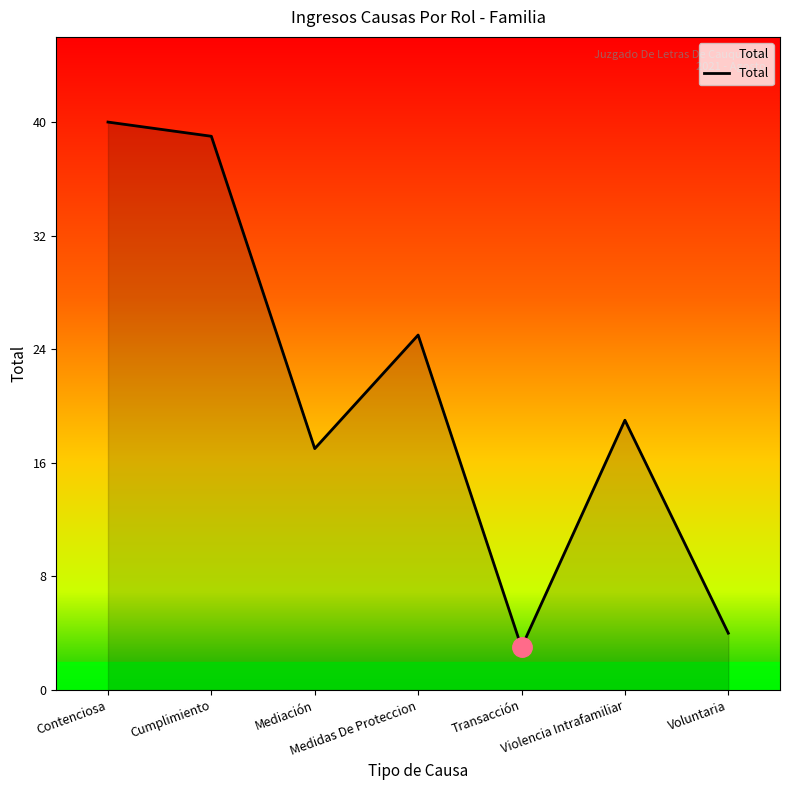

What is the greatest value displayed?

40